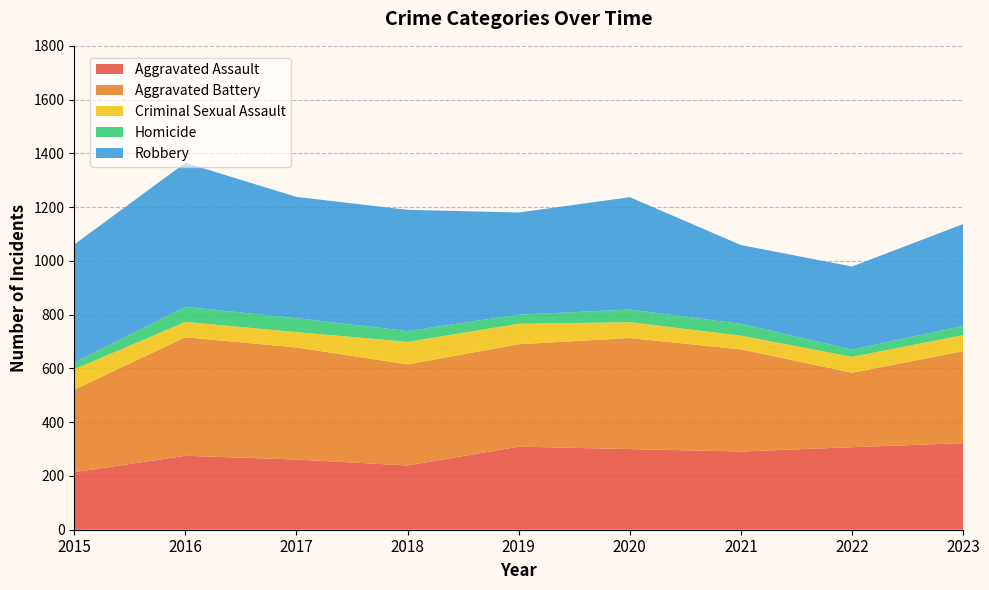

Reading left to right, what are all the values shown in this chart?

Aggravated Assault: 214	275	261	239	309	300	291	307	322
Aggravated Battery: 307	441	417	376	381	413	380	277	342
Criminal Sexual Assault: 76	57	57	84	76	59	51	59	60
Homicide: 25	56	52	40	34	47	44	27	34
Robbery: 439	536	451	451	380	418	293	309	379